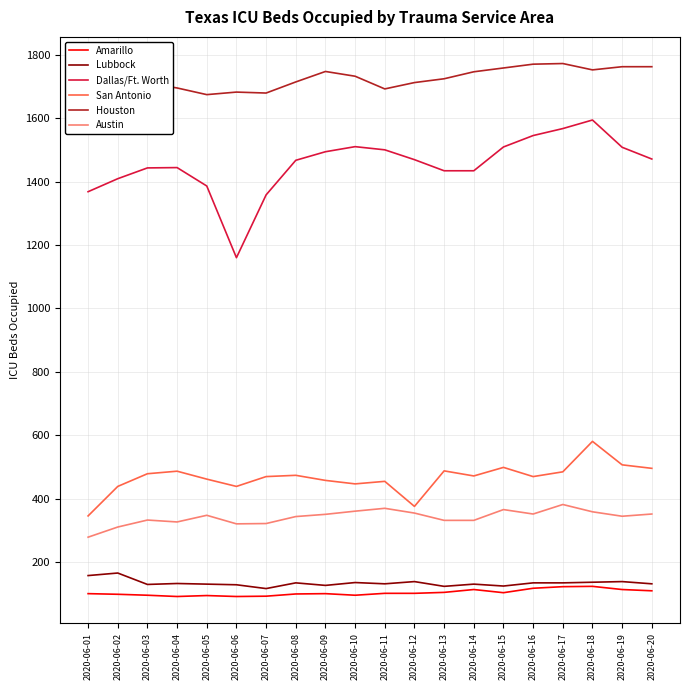

True or false: Austin and Dallas/Ft. Worth cross at least once.

False